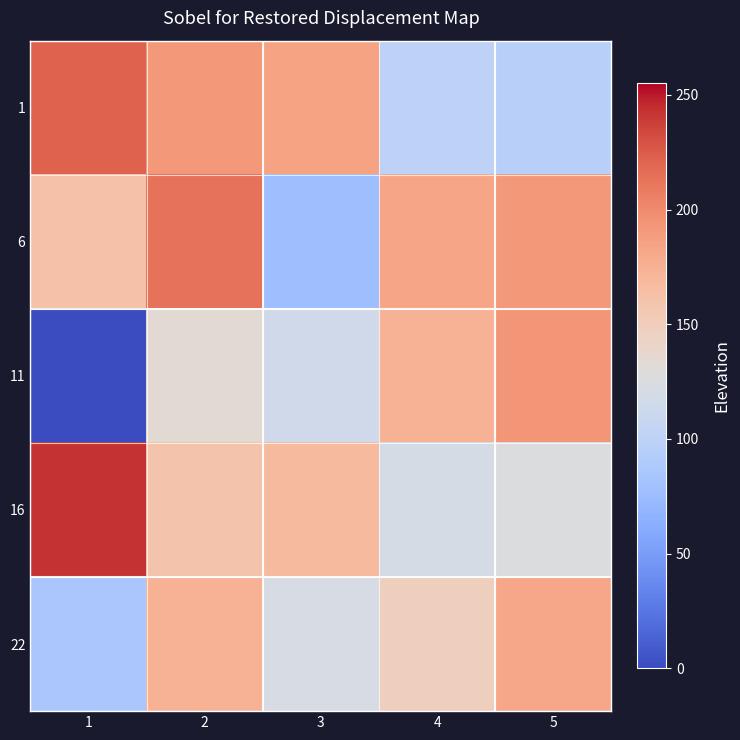

Reading left to right, extract all data points from this chart.

1: 1=221.8	2=191.2	3=184.4	4=99.7	5=95.3
6: 1=161.8	2=214.1	3=77.3	4=182.8	5=191.2
11: 1=0.0	2=133.6	3=115.1	4=173.6	5=192.9
16: 1=242.9	2=160.3	3=167.9	4=120.4	5=126.1
22: 1=85.0	2=174.2	3=120.8	4=148.2	5=181.6